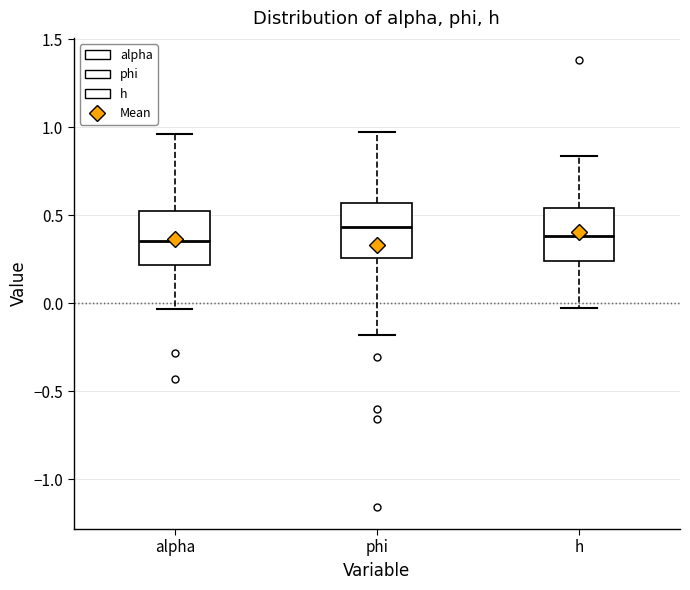

Where does the upper whisker of the box for phi end on the y-axis? The values are not printed on the chart, so give them approximately, as read against the axis.

1.00